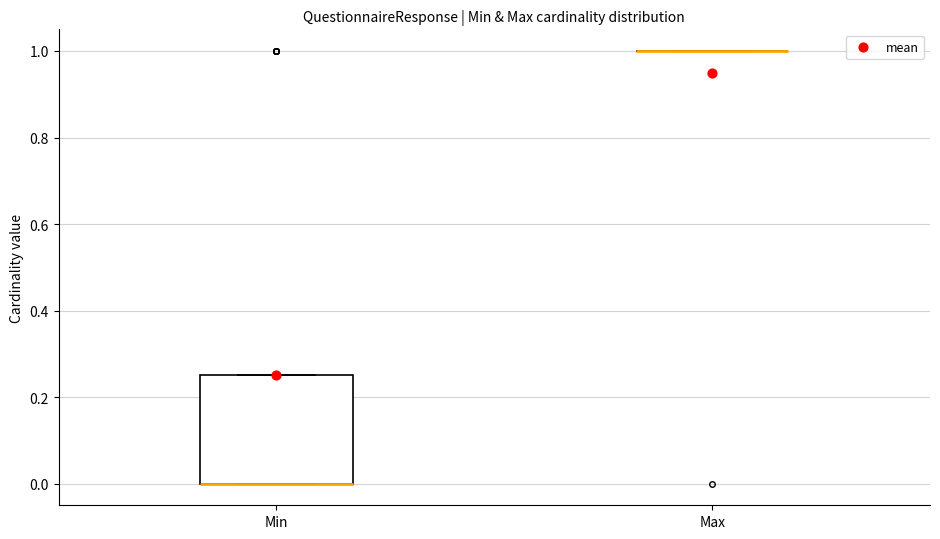

Which box is the tallest, from its lower edge to its upper edge?

Min